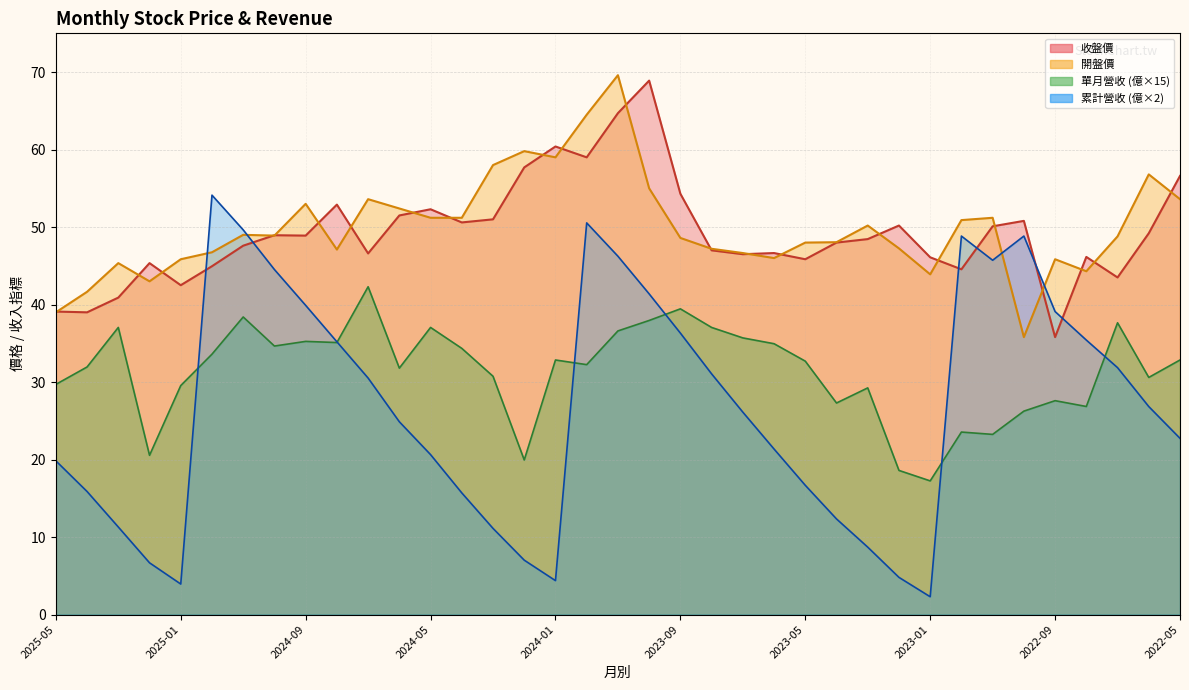

In 收盤, how many points are higher than both neighbors (excluding endpoints)?

11